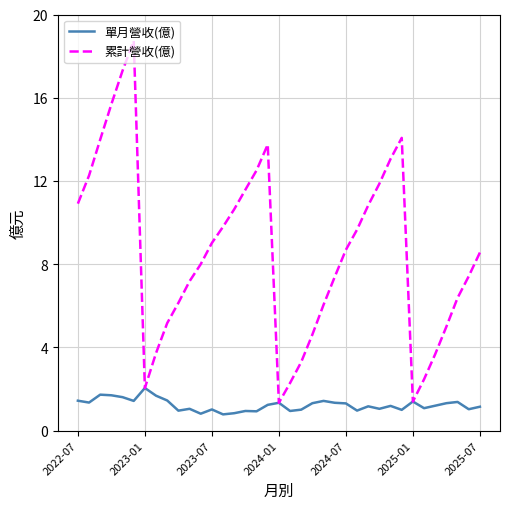

Which series has the largest total across all categories?

累計營收(億)